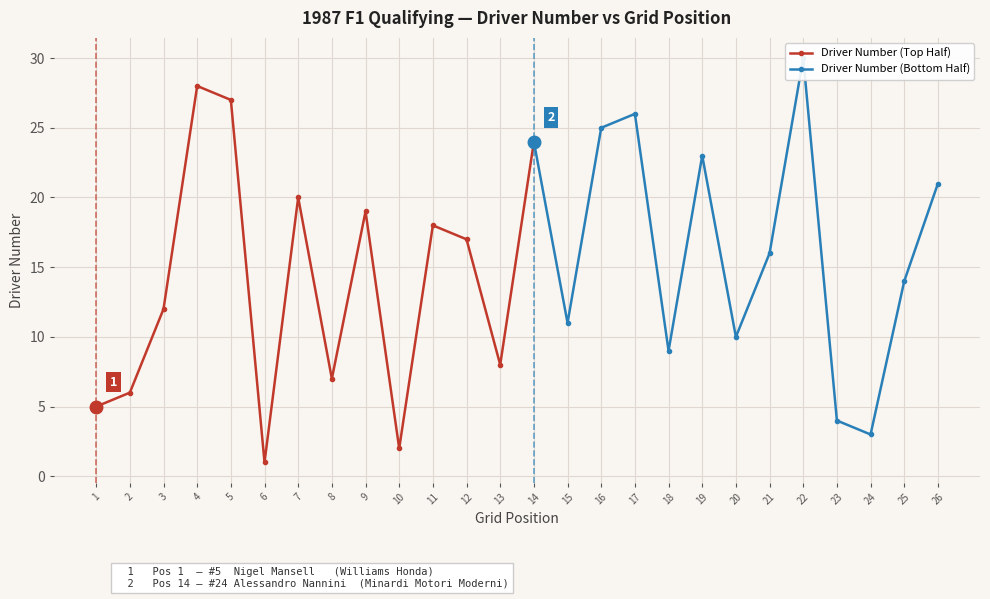

Is it true that Driver Number (Top Half) equals 18 at 11?

True